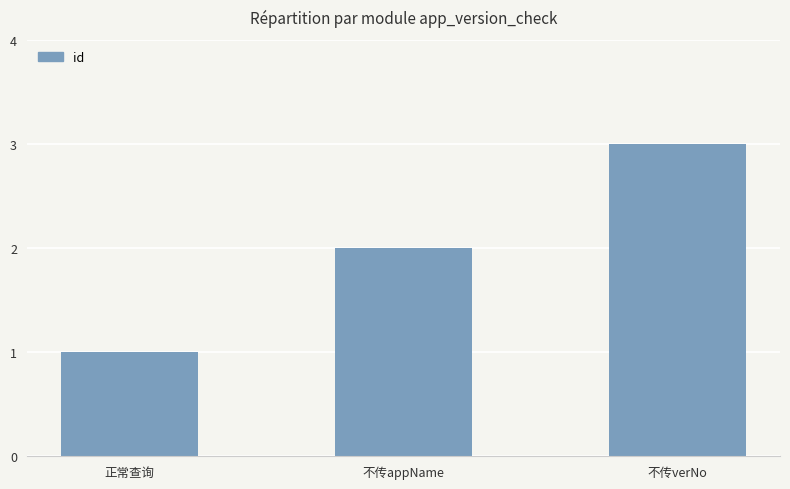

Where is the data nearest to the value 2?

不传appName